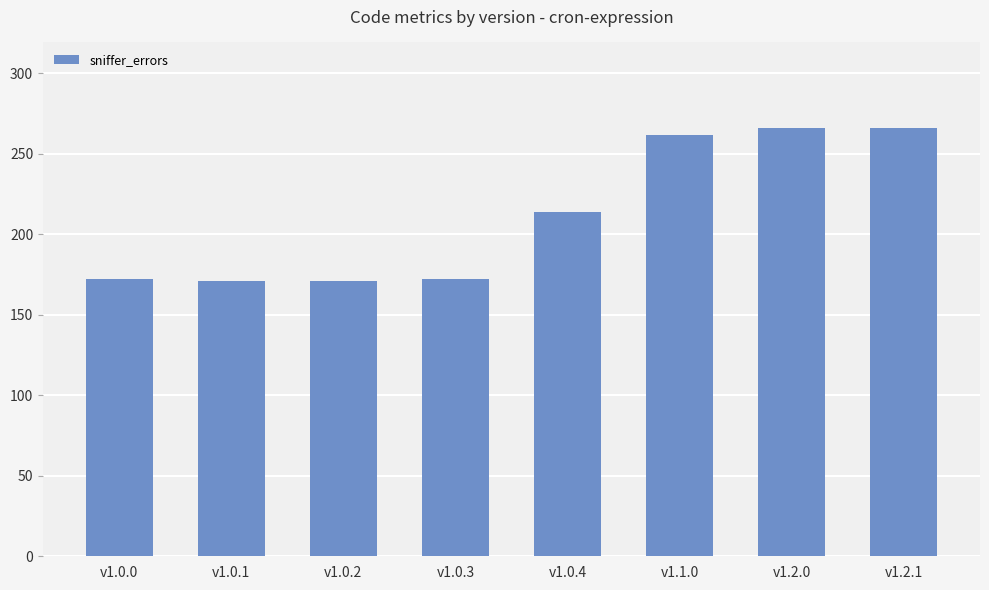

How many bars are there in total?

8